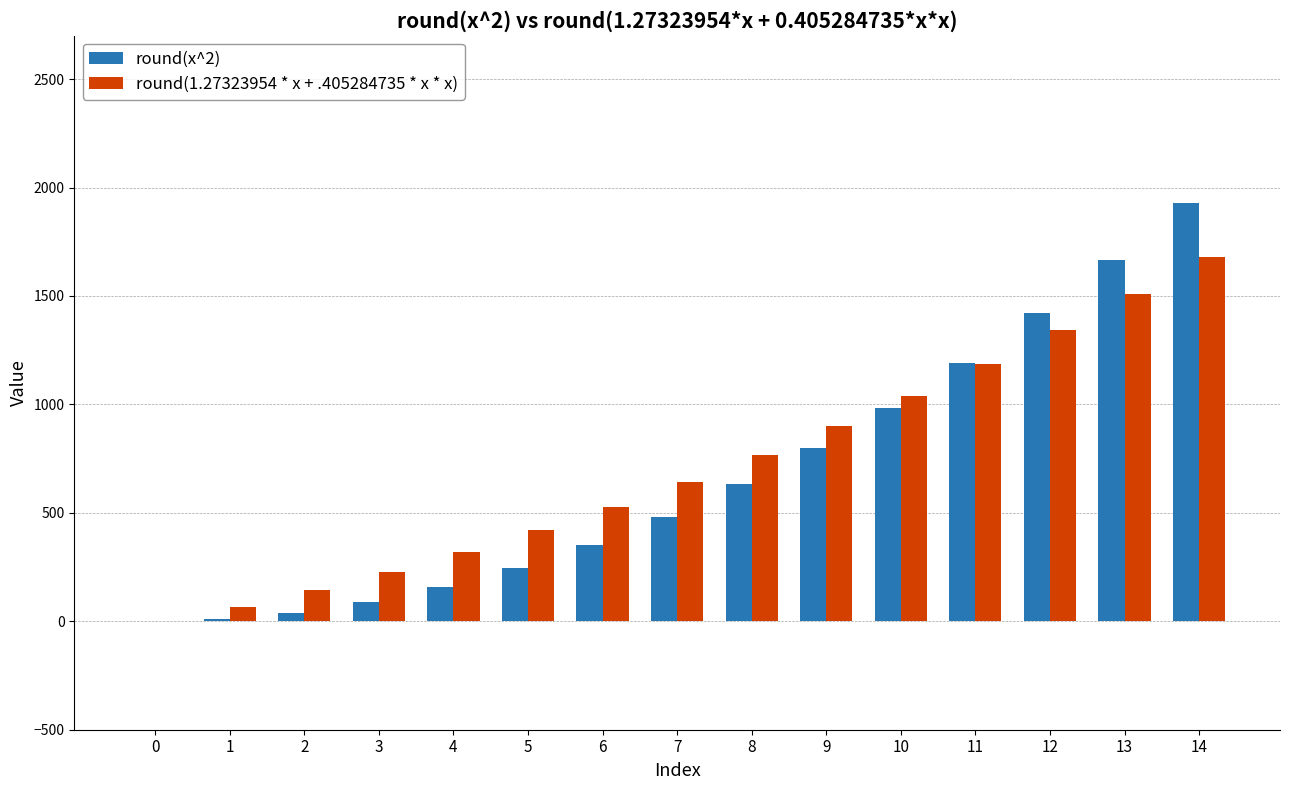

At which category is the sum across all series the highest?

14